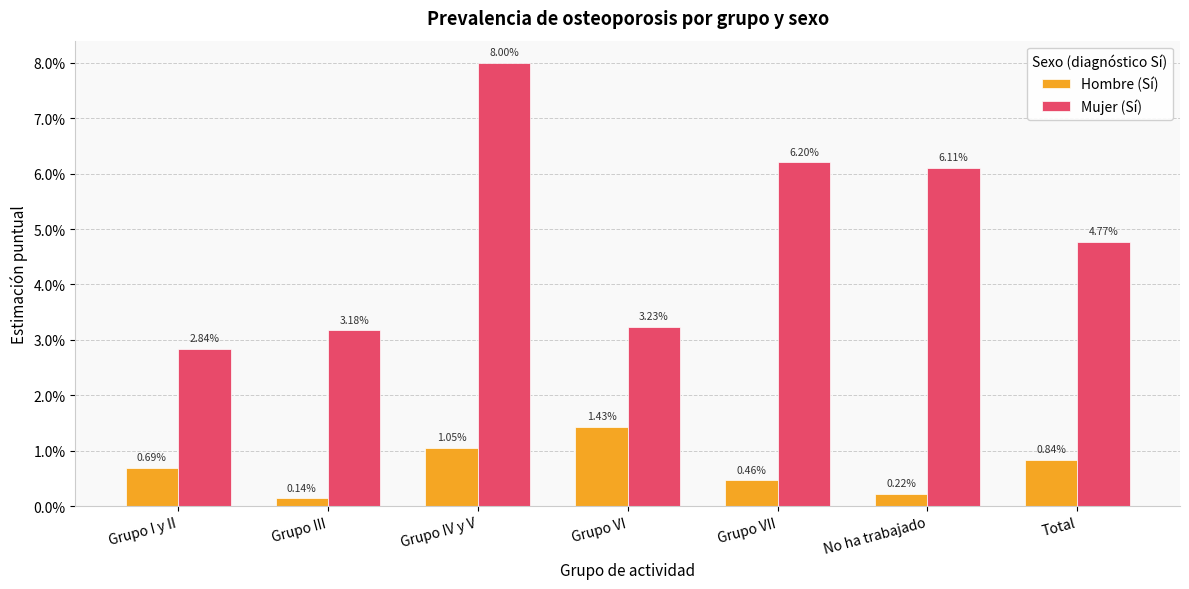

Does the chart contain stacked bars?

No